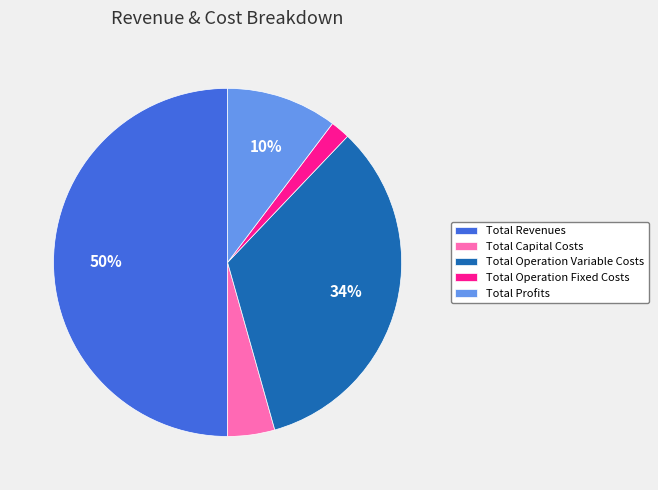

To the nearest percent, what percentage of the pie is Total Revenues?

50%